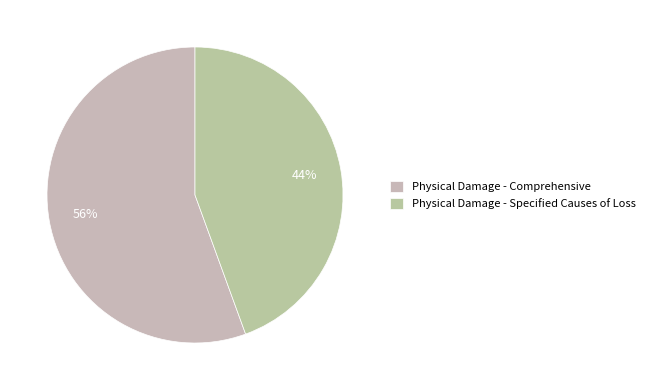

How much of the chart is everything except Physical Damage - Comprehensive?

44.4%